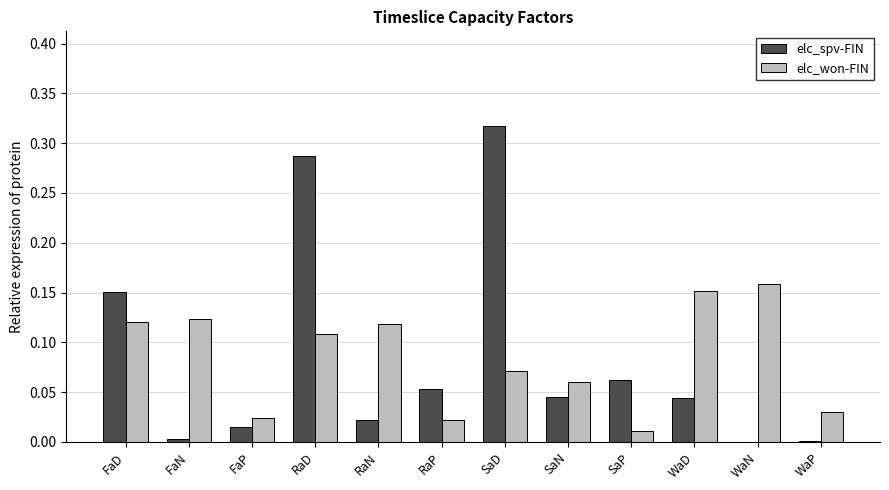

True or false: elc_won-FIN has a value of 0.0 at SaP.

True